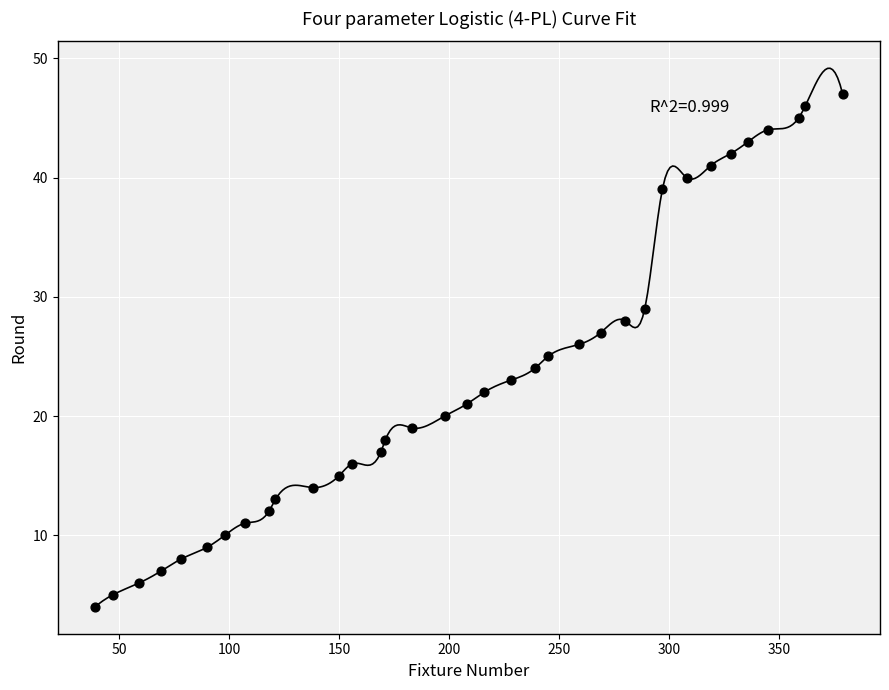

What is the range of Y values (max minus min)?

43